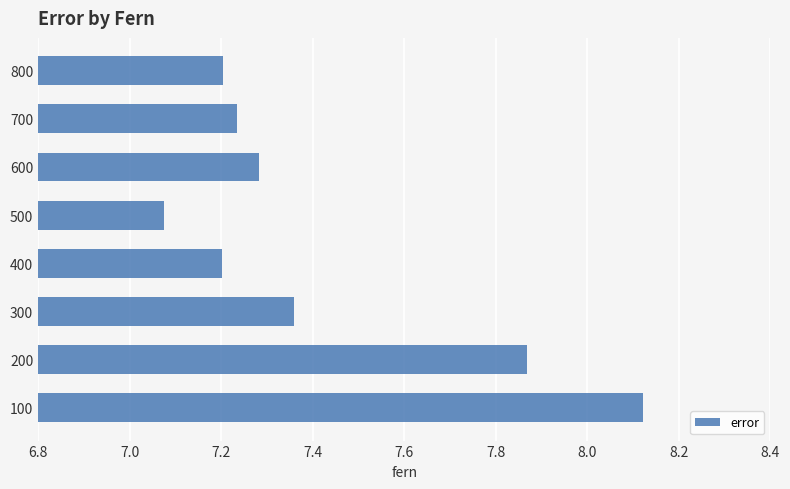

What is the ratio of the value at 400 to the value at 500?

1.0